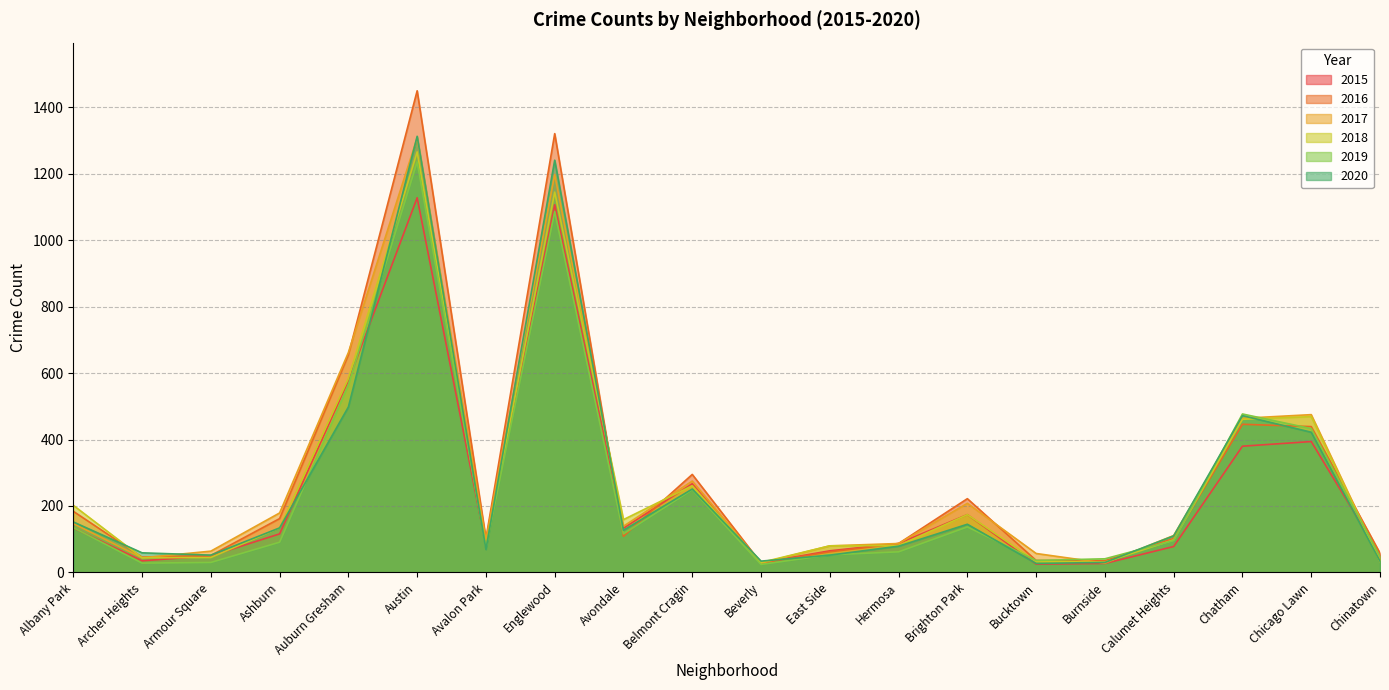

The 2017 series shows 179 at Ashburn. True or false?

True